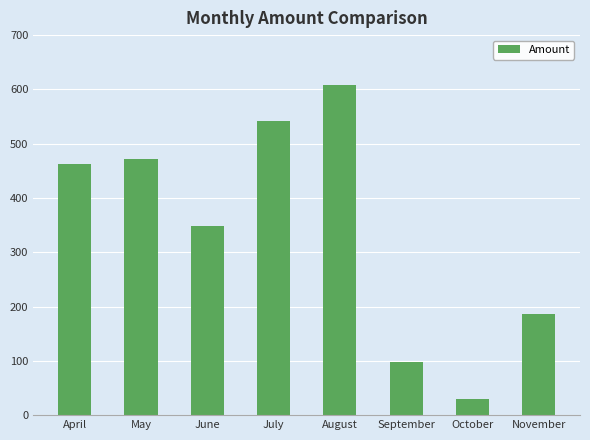

What is the sum of the values at June and November?

534.4